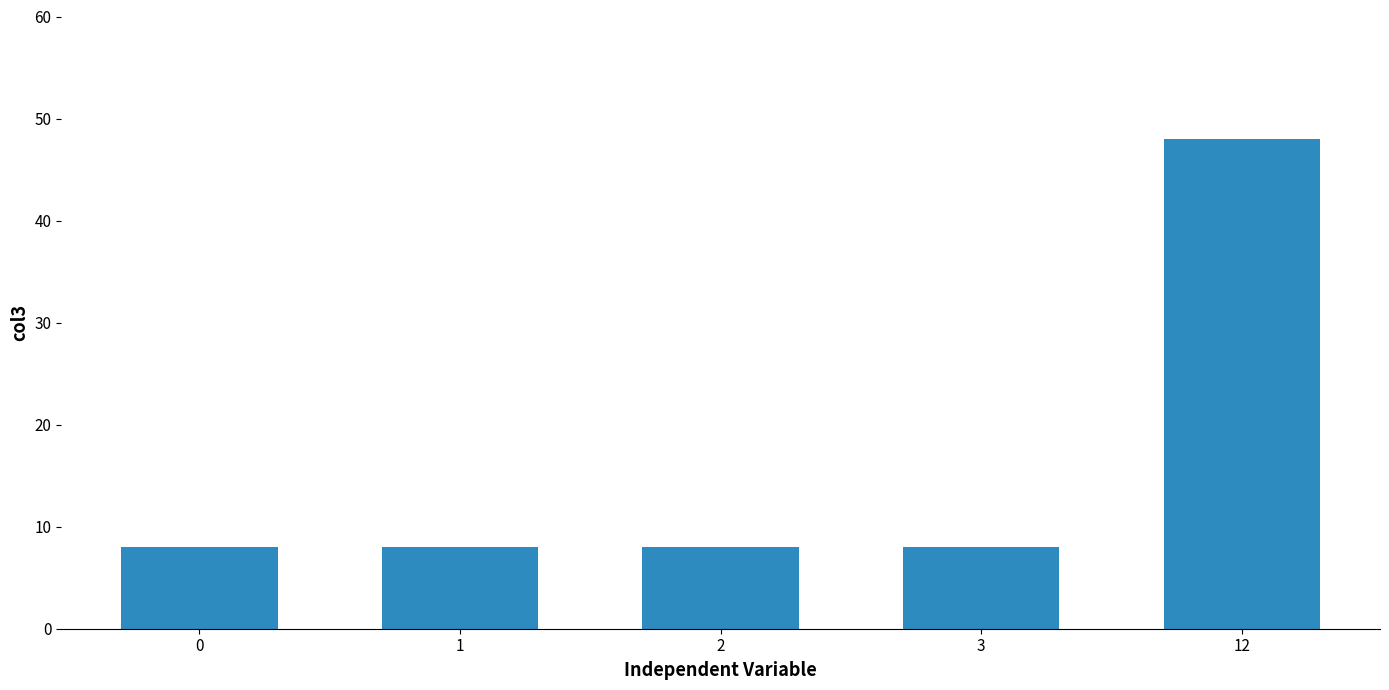

Reading left to right, what are all the values shown in this chart?

8	8	8	8	48